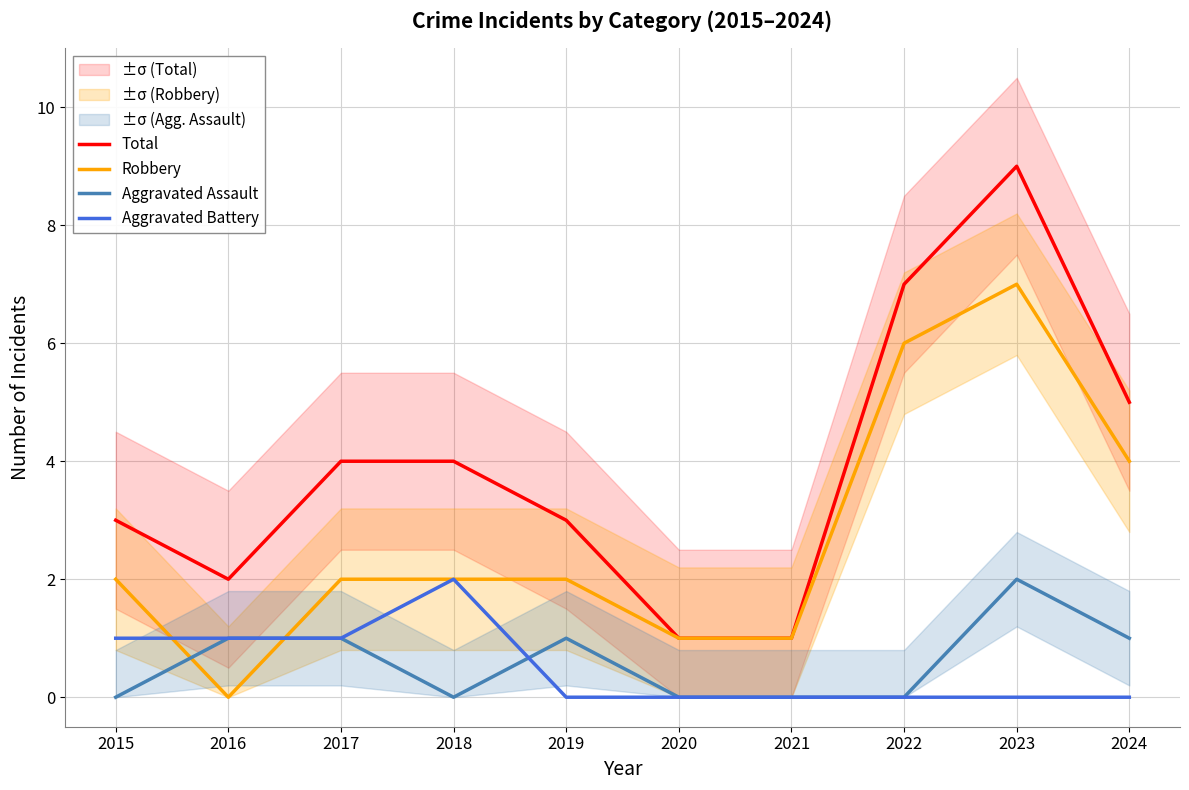

True or false: Total and Aggravated Battery intersect in this chart.

False